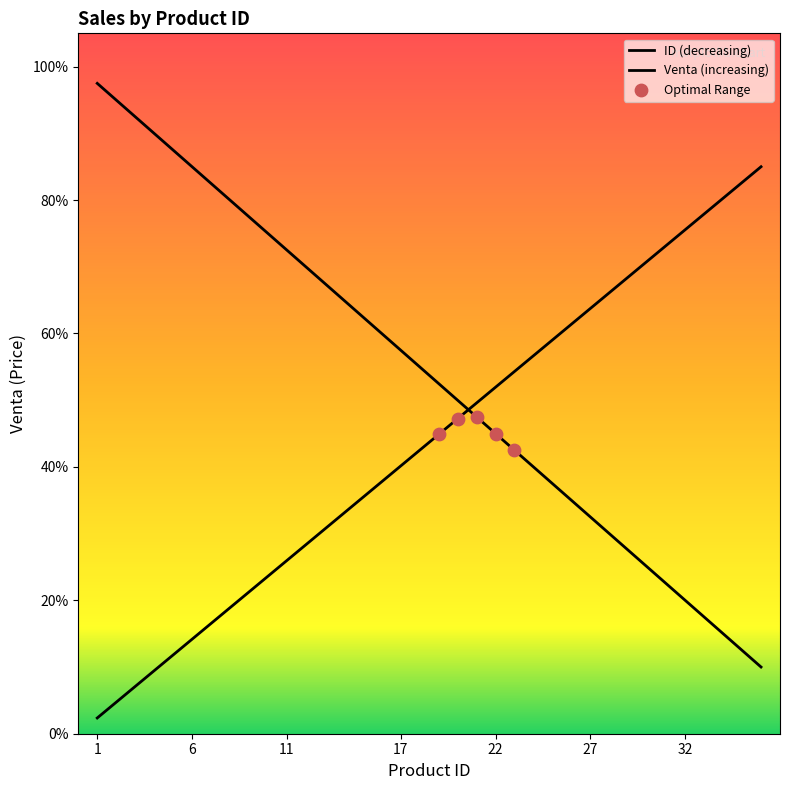

Which has a higher value, 36 or 12?

12